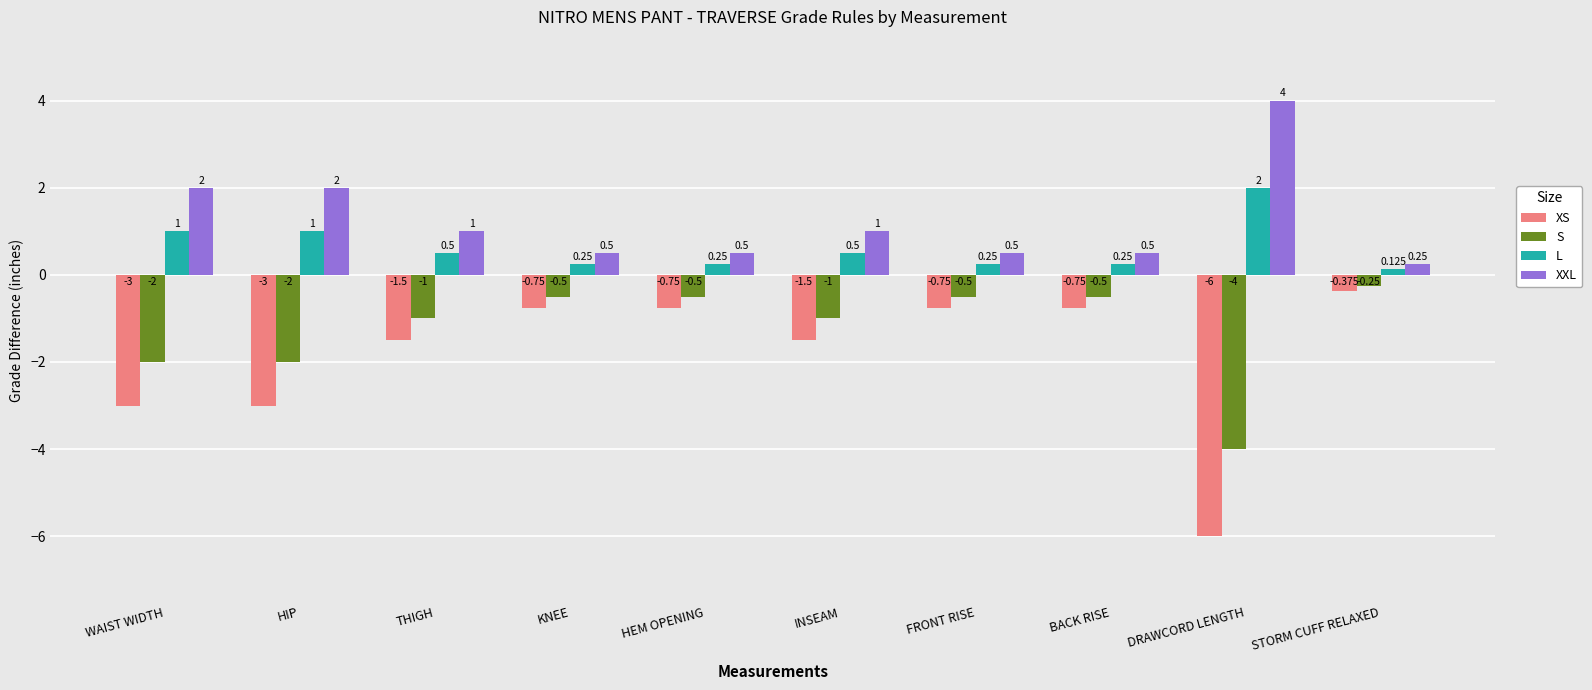

Rank the series at THIGH from lowest to highest value.

XS, S, L, XXL